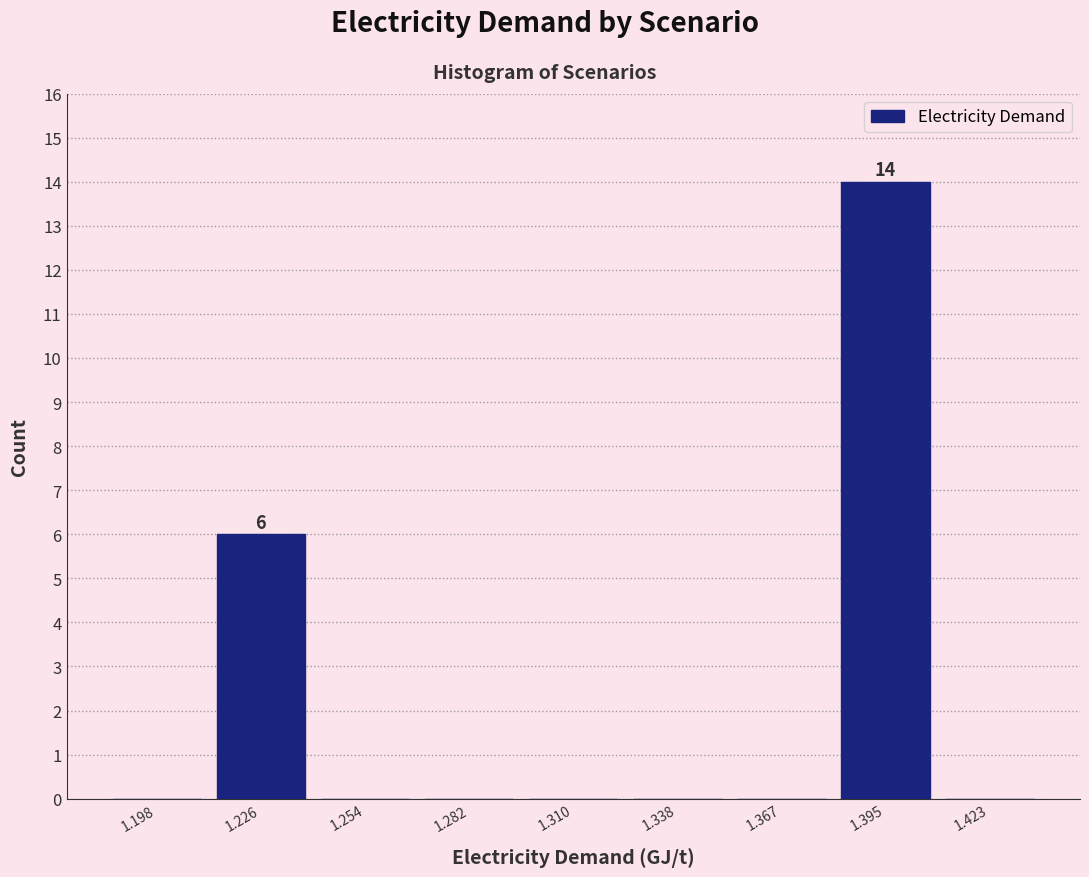

Which range on the x-axis has the tallest bar?

1.380 to 1.410